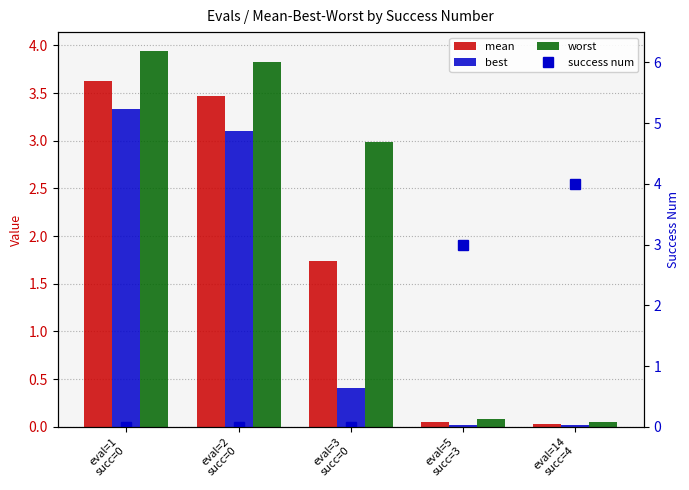

What is the label of the 2nd bar from the left?

eval=2
succ=0